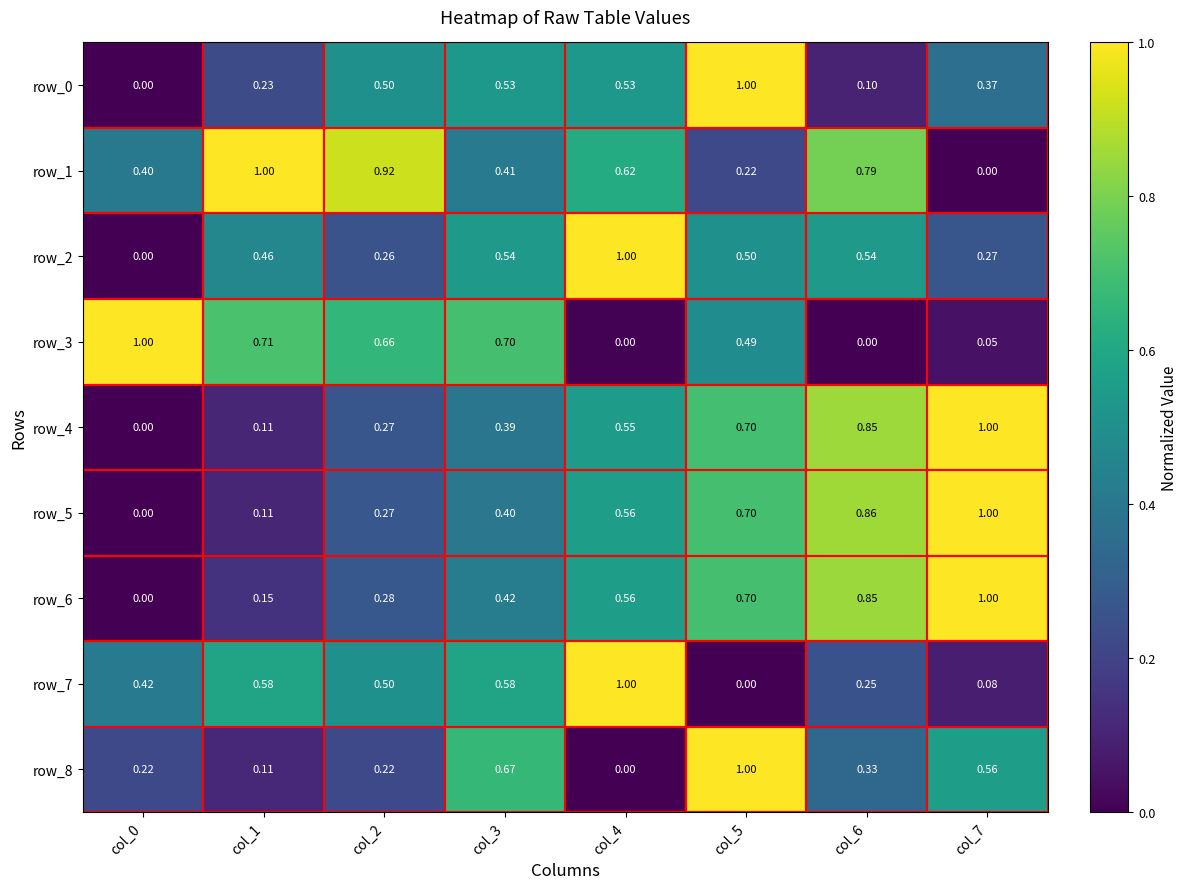

Between col_1 and col_4, which series saw the biggest shift?

row_3